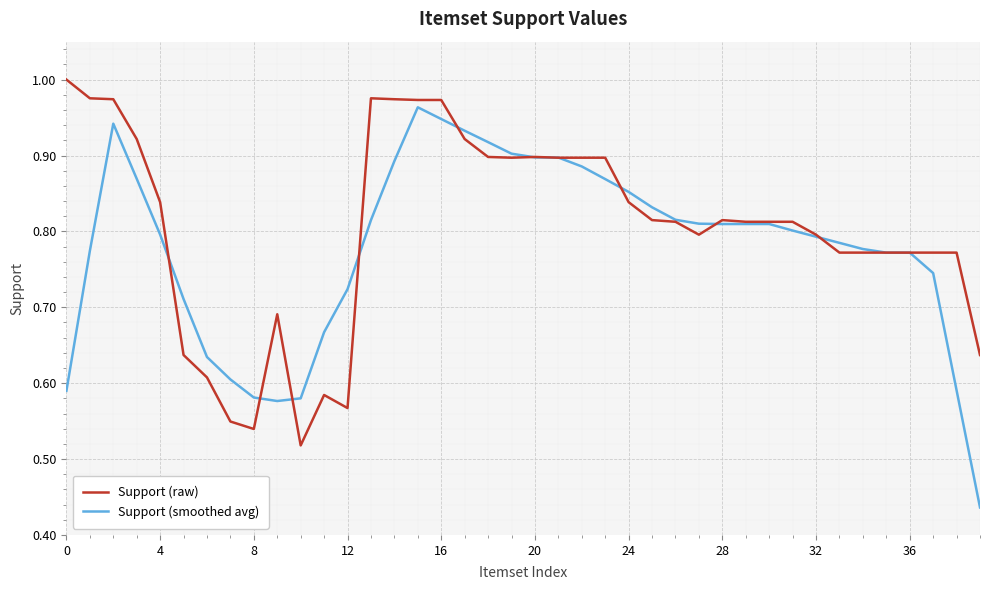

List the series in order of their peak value, highest first.

Support (raw), Support (smoothed avg)